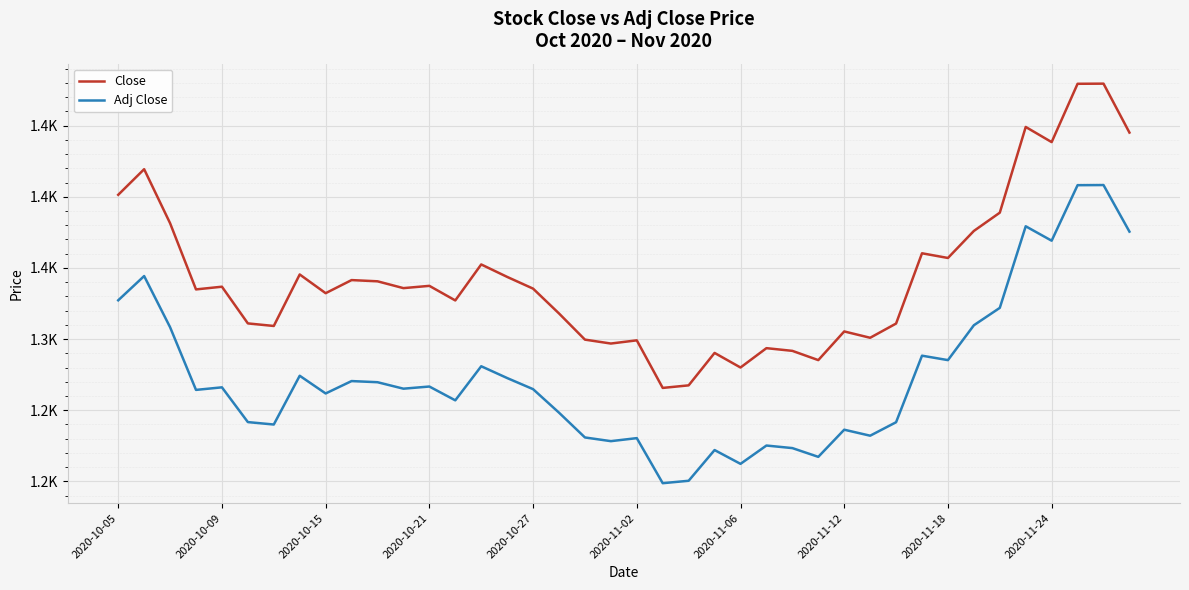

Is this an area chart (filled region under the line)?

No